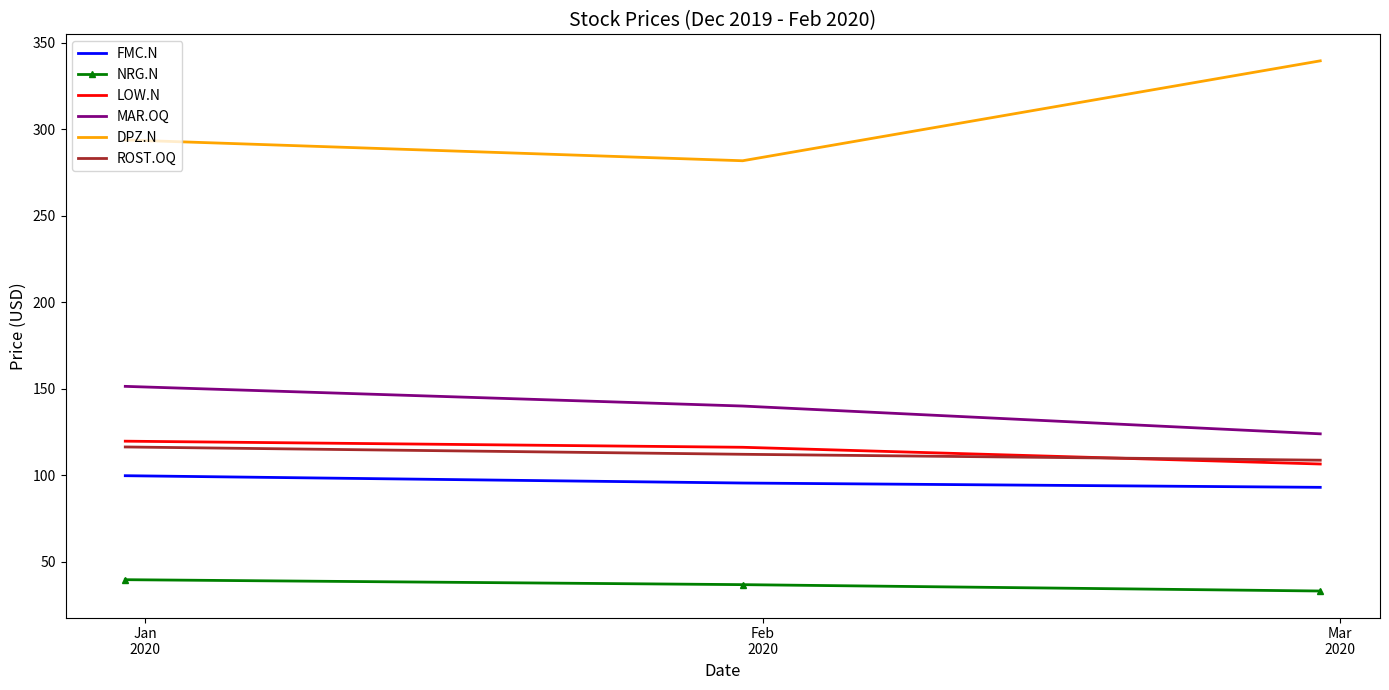

Which series has the largest total across all categories?

DPZ.N